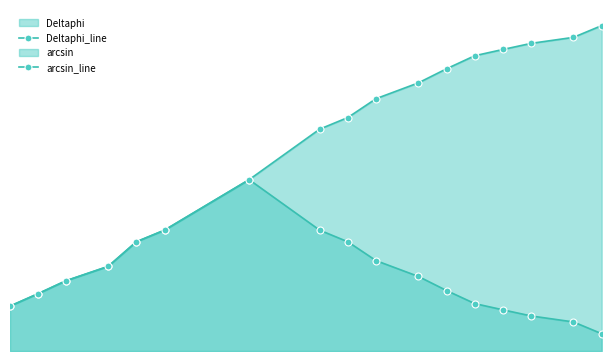

What is the sum of all Deltaphi_line values?

31.7